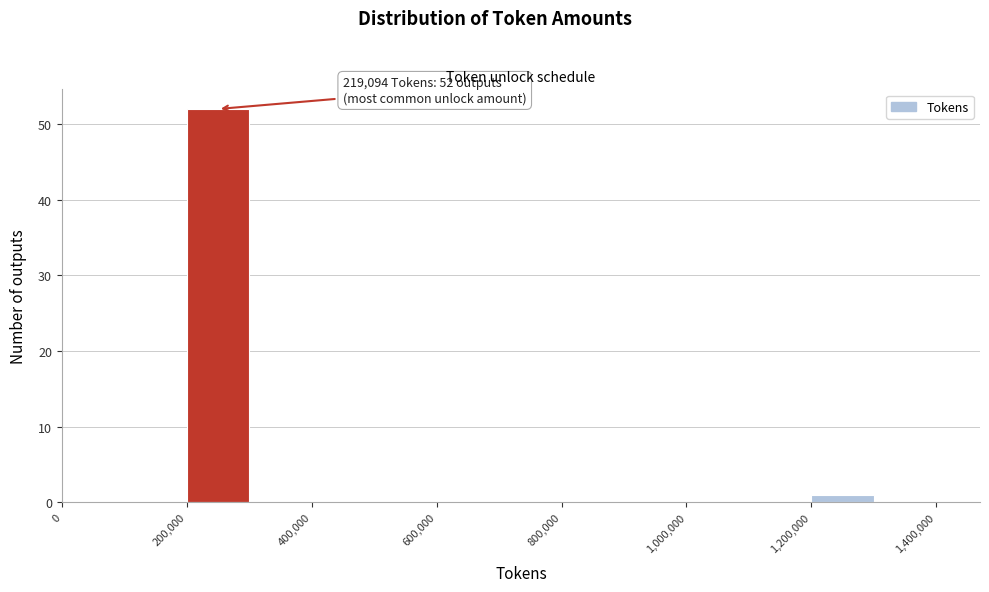

Which range on the x-axis has the tallest bar?

200000 to 300000